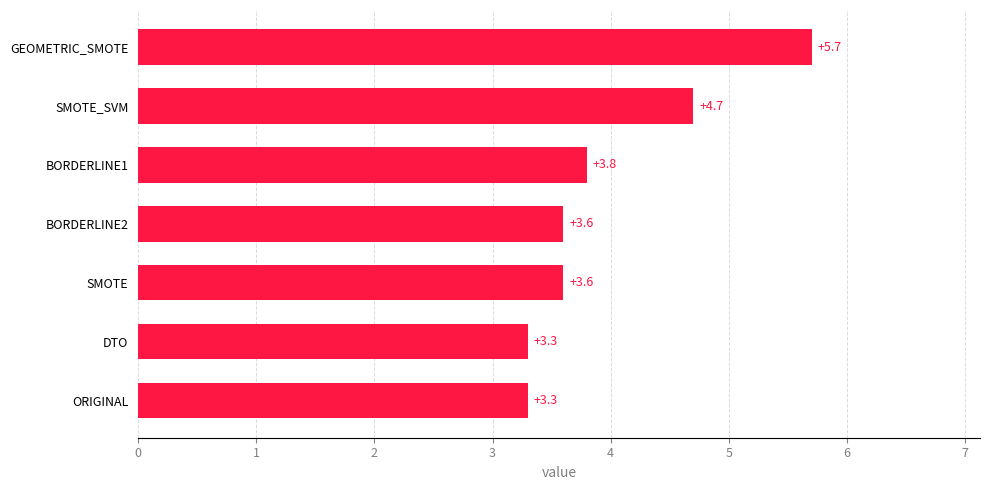

Reading bottom to top, list all the values displayed in this chart.

ORIGINAL=3.3	DTO=3.3	SMOTE=3.6	BORDERLINE2=3.6	BORDERLINE1=3.8	SMOTE_SVM=4.7	GEOMETRIC_SMOTE=5.7